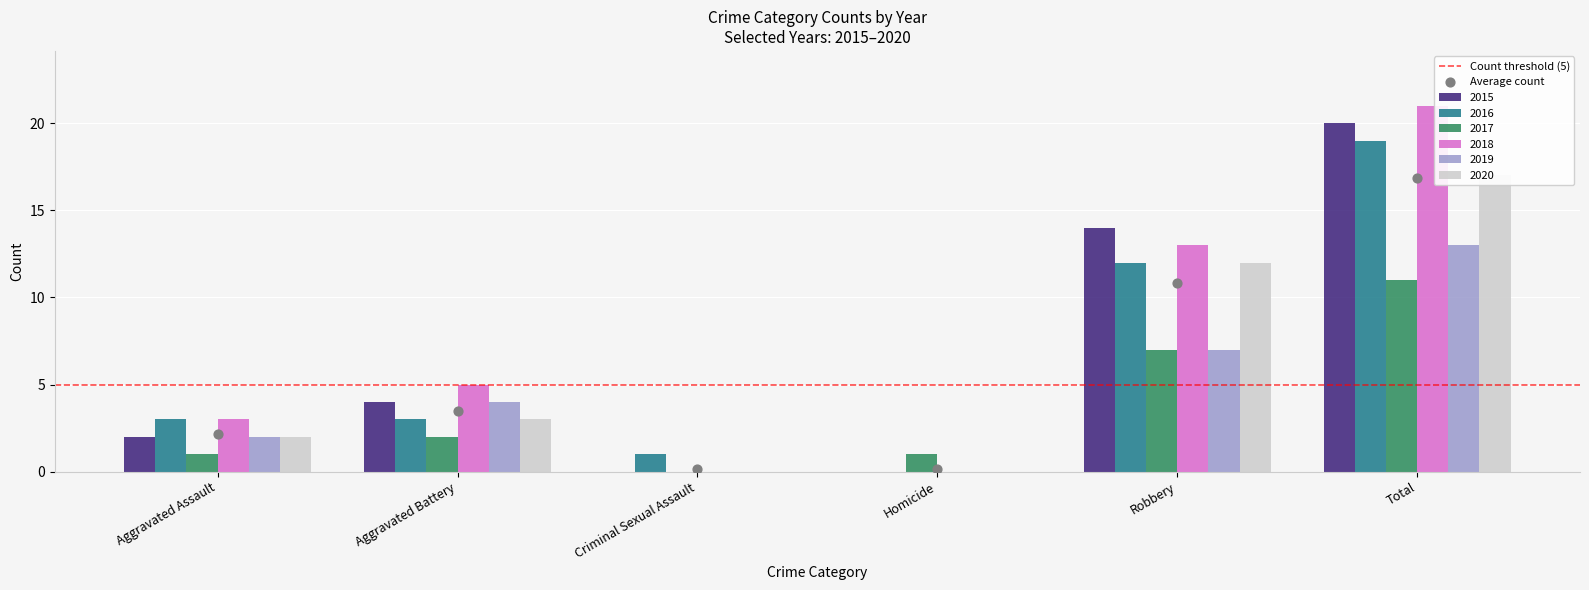

Which series contains the lowest Y value?

2015